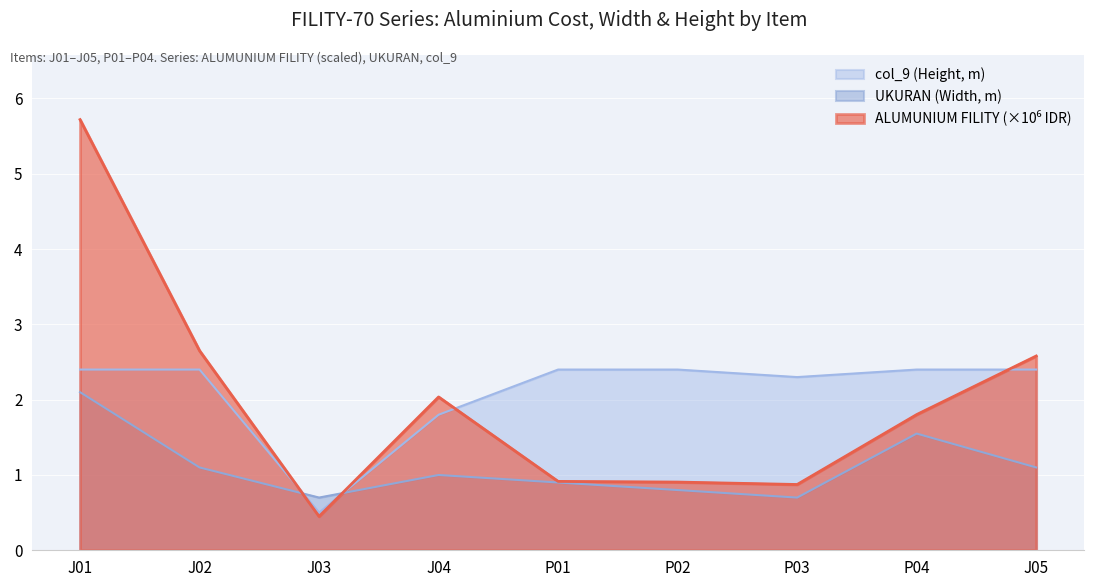

Is it true that ALUMUNIUM FILITY equals 1.1 at J02?

False